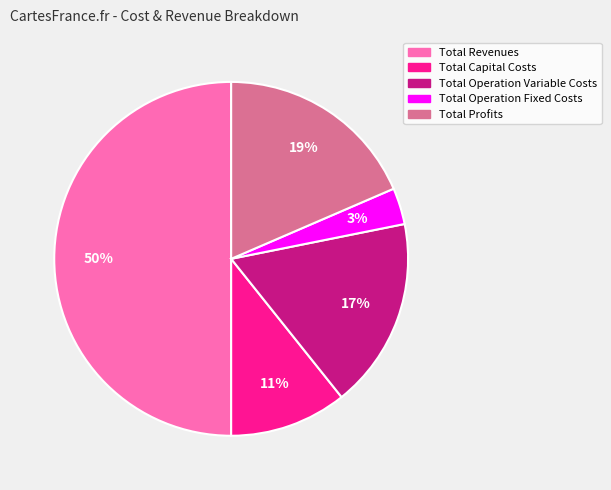

The Total Operation Fixed Costs slice represents 3% of the pie. True or false?

True